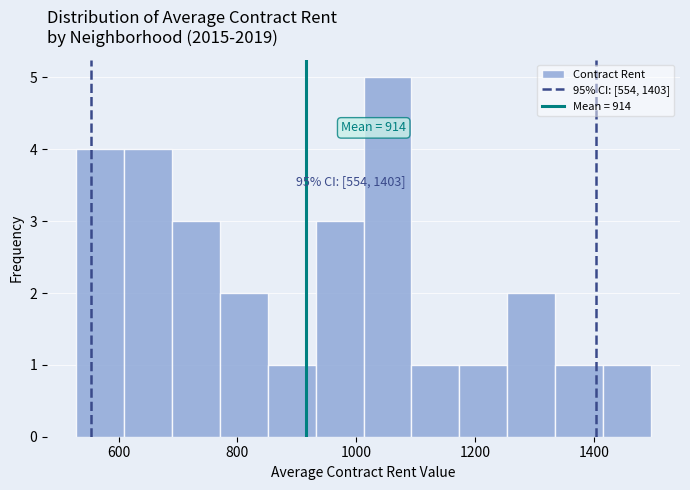

Which range on the x-axis has the tallest bar?

1020 to 1100